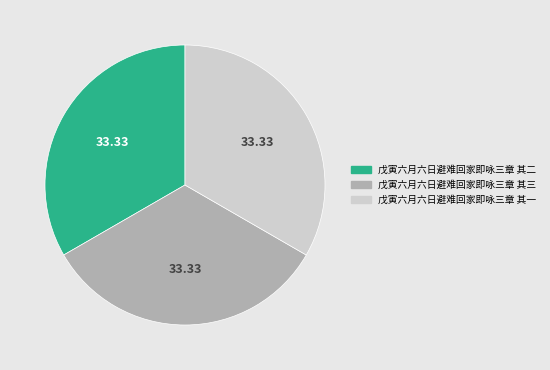

How many slices are in this pie chart?

3